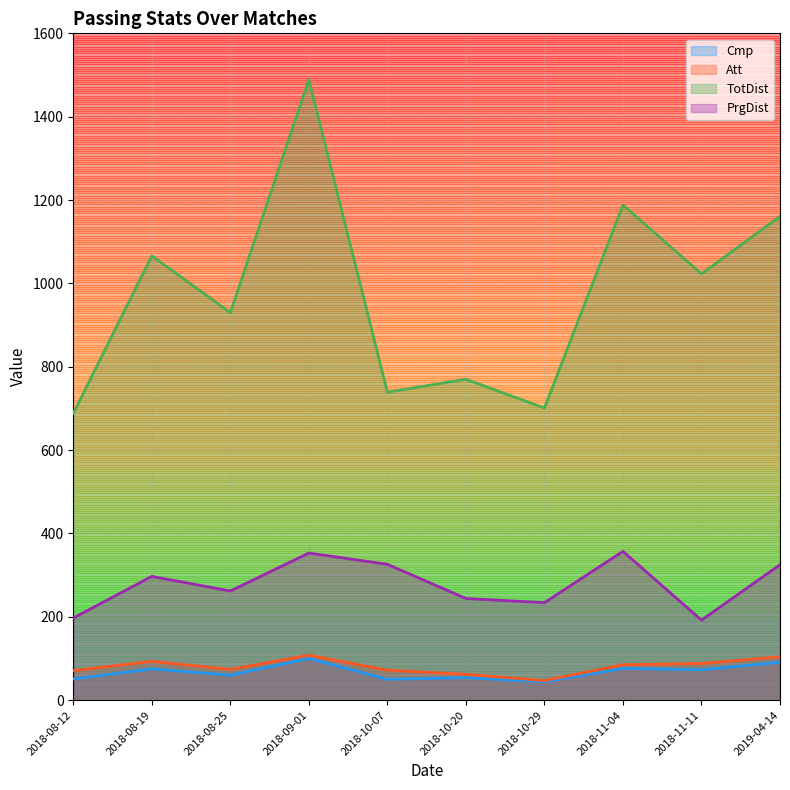

At 2018-08-19, list the series in order from smallest to largest.

Cmp, Att, PrgDist, TotDist